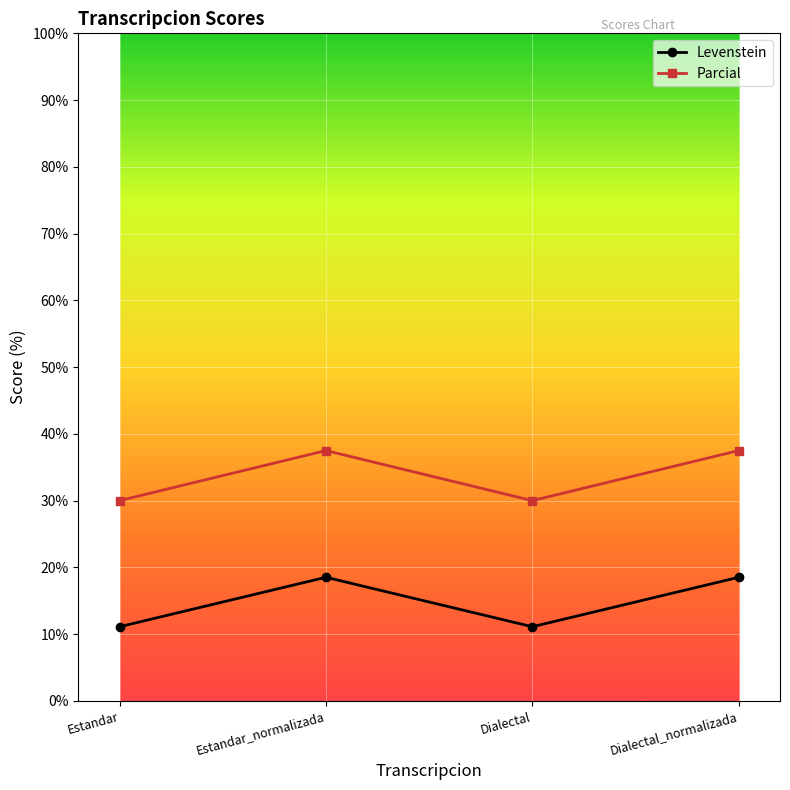

Rank the series by their average value, from highest to lowest.

Parcial, Levenstein